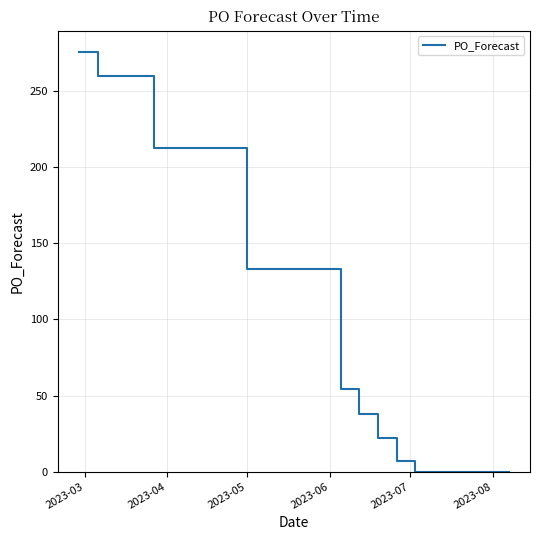

What is the maximum value shown in the chart?

276